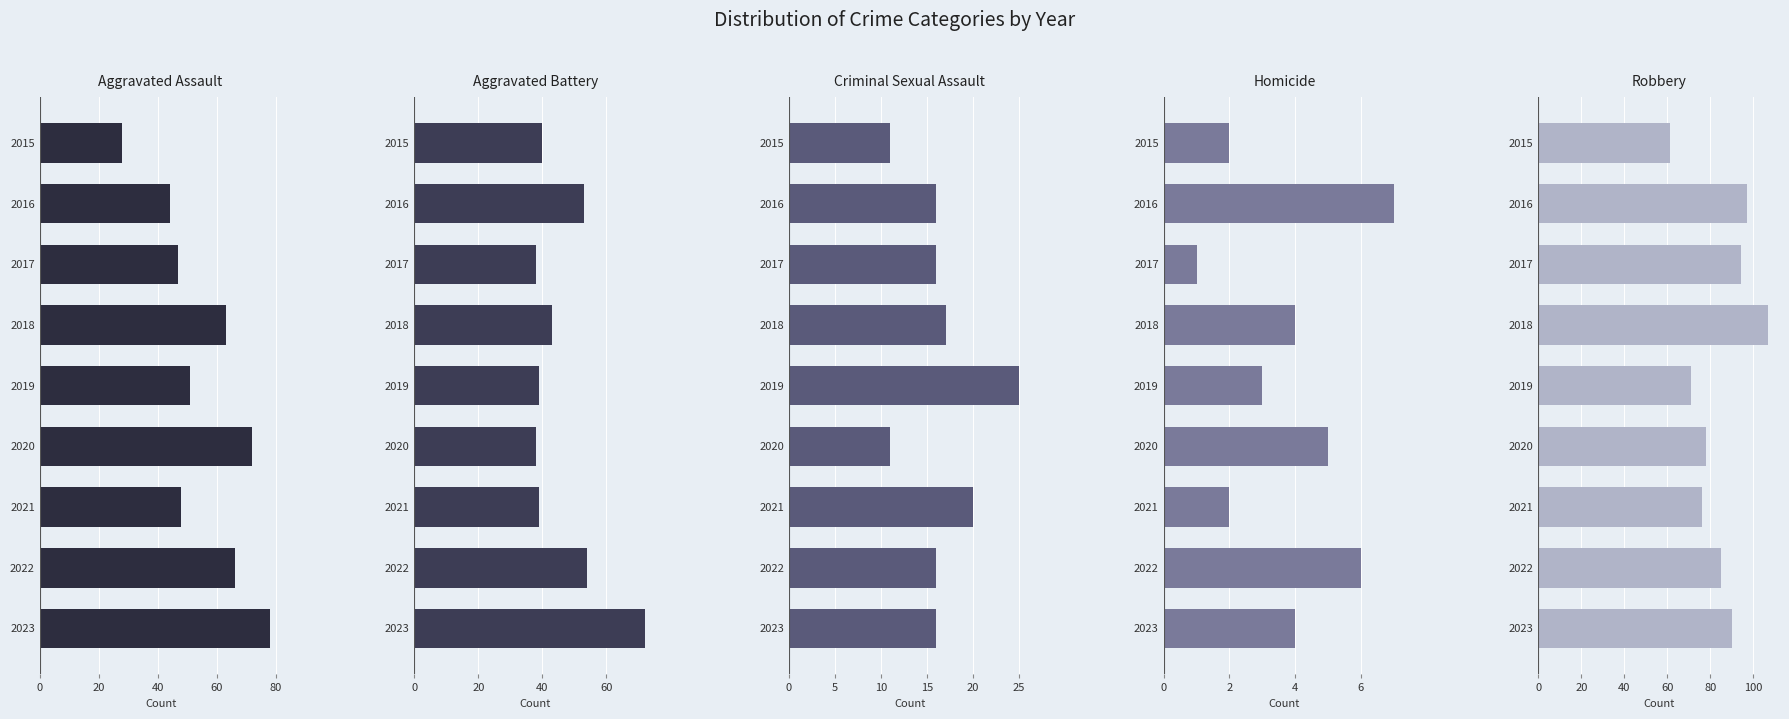

Are the bars horizontal?

Yes